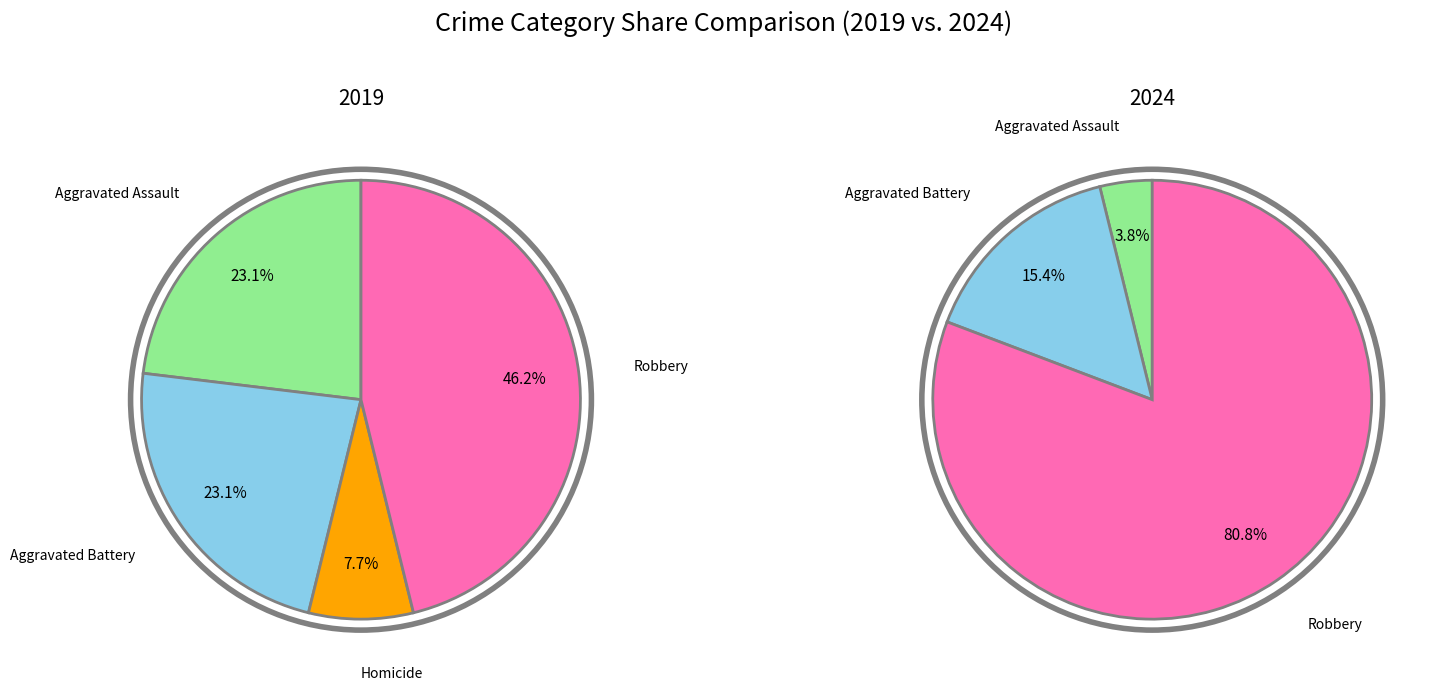

The Criminal Sexual Assault slice represents 1% of the pie. True or false?

False